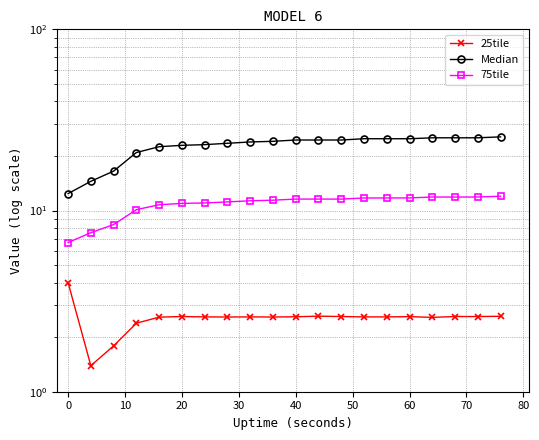

The 25tile series shows 1.7 at 70. True or false?

False